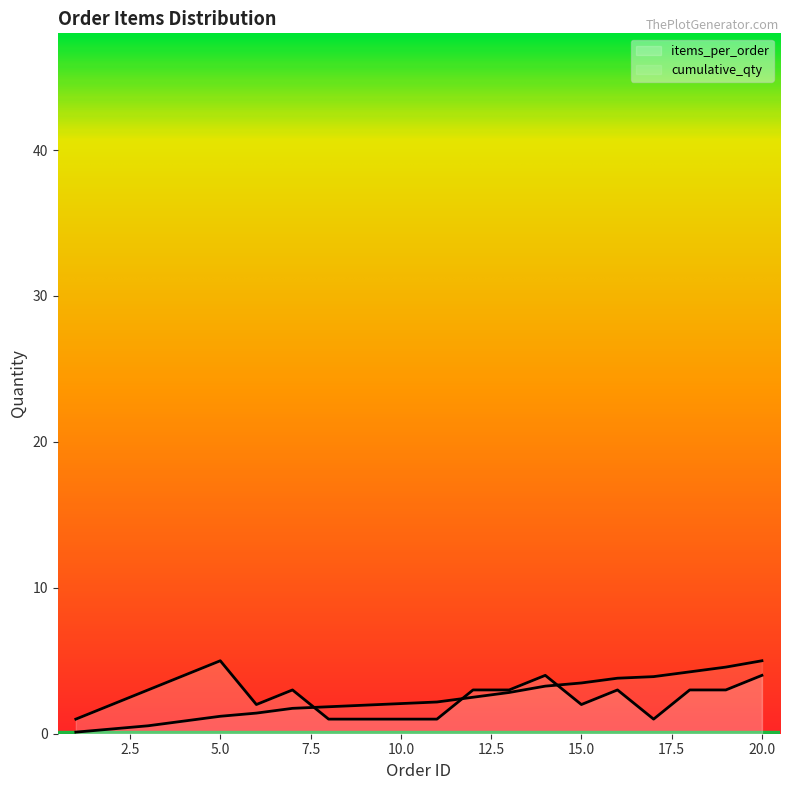

Which series changed the most between 12 and 16?

cumulative_qty